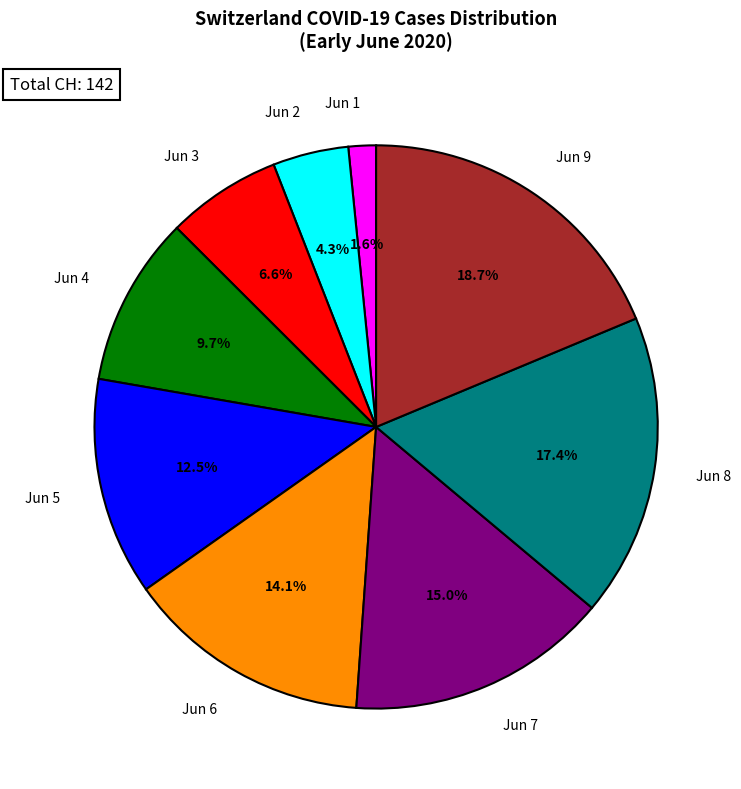

Do Jun 5 and Jun 8 together represent more than half of the pie?

No